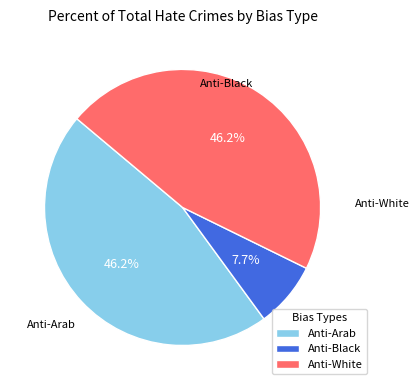

What is the smallest slice in the pie chart?

Anti-Black